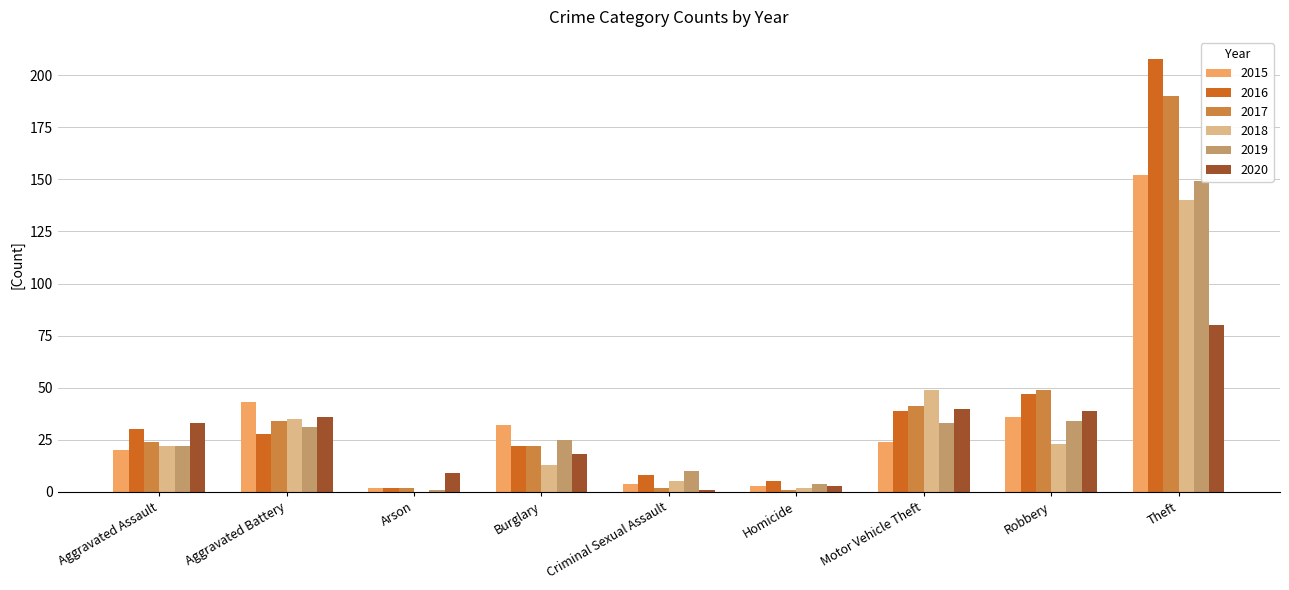

What is the difference between the maximum and minimum values in the 2020 series?

79